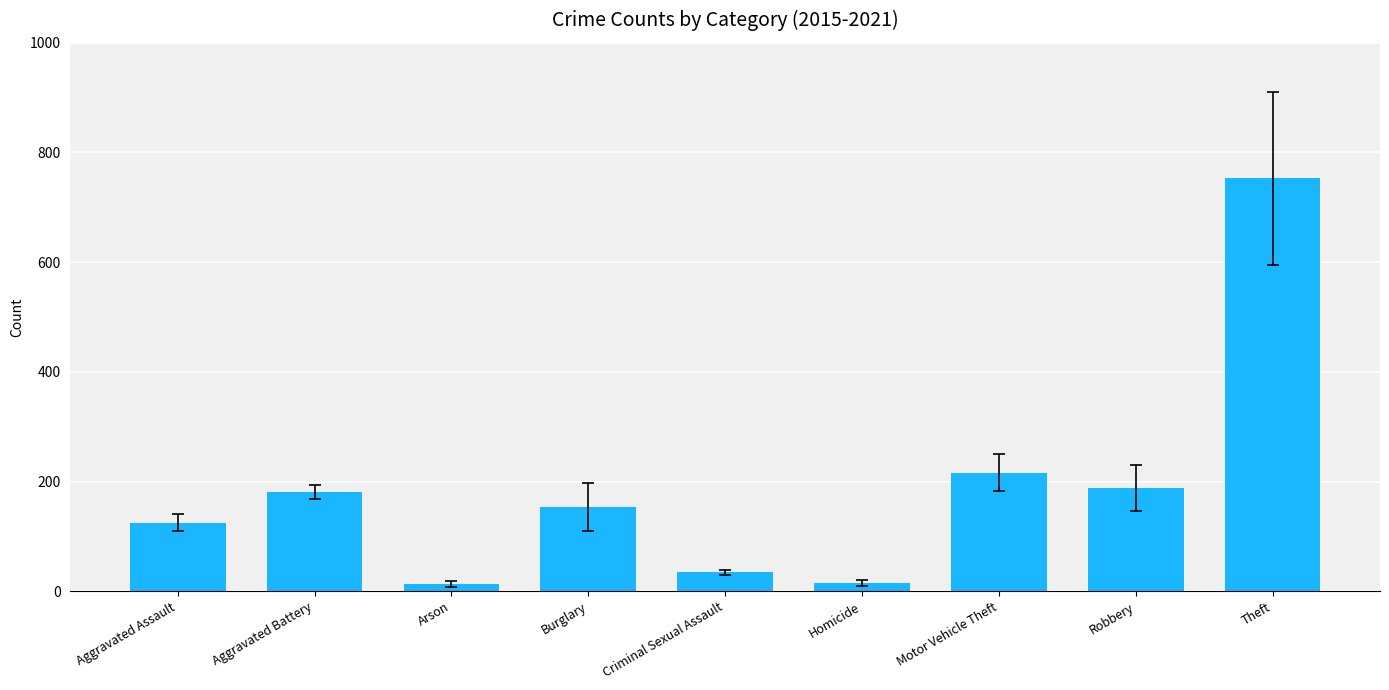

At which label does the data first exceed 153?

Aggravated Battery